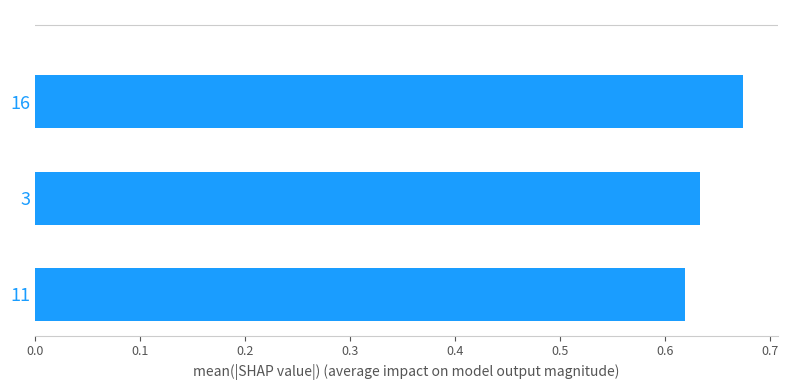

How many bars are there in total?

3